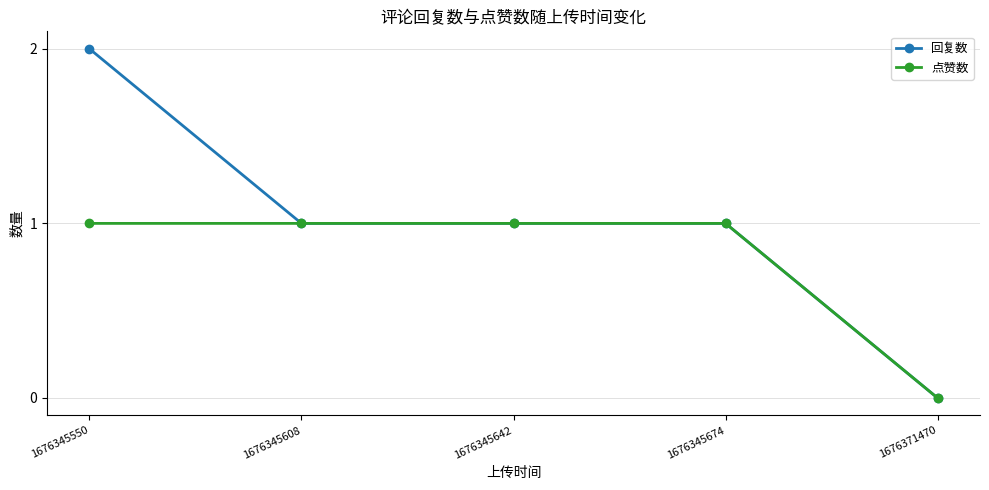

How many values in the 点赞数 series are below 1?

1